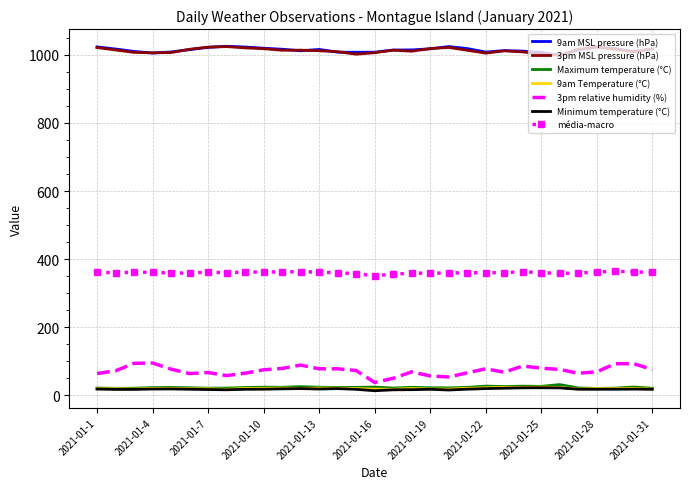

Which series has the largest range (max minus min)?

3pm relative humidity (%)